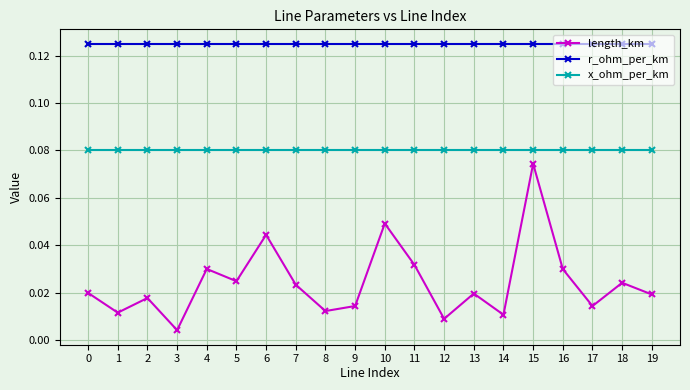

True or false: x_ohm_per_km and r_ohm_per_km intersect in this chart.

False